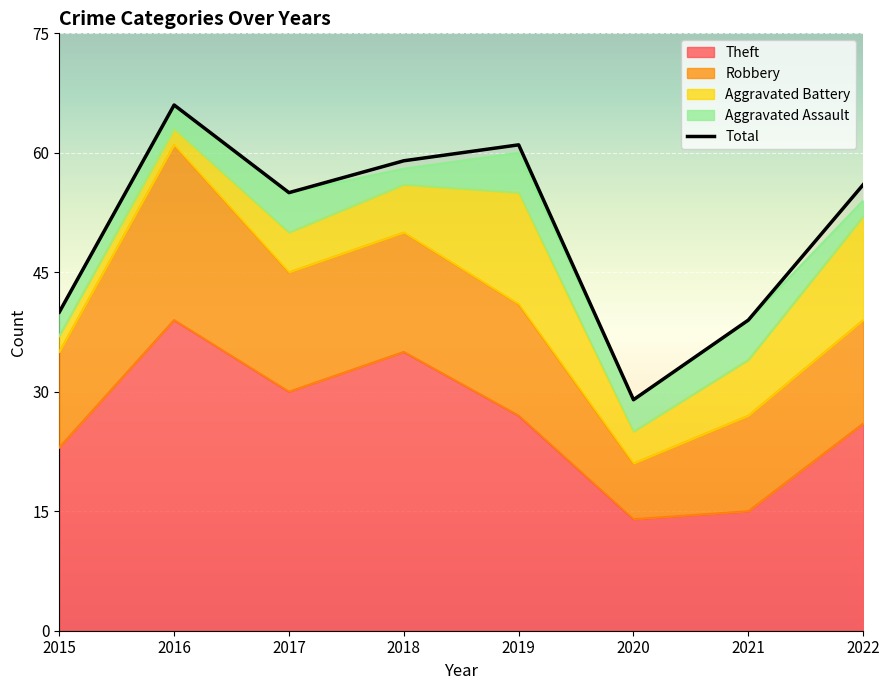

How many interior local peaks does the Robbery series have?

1